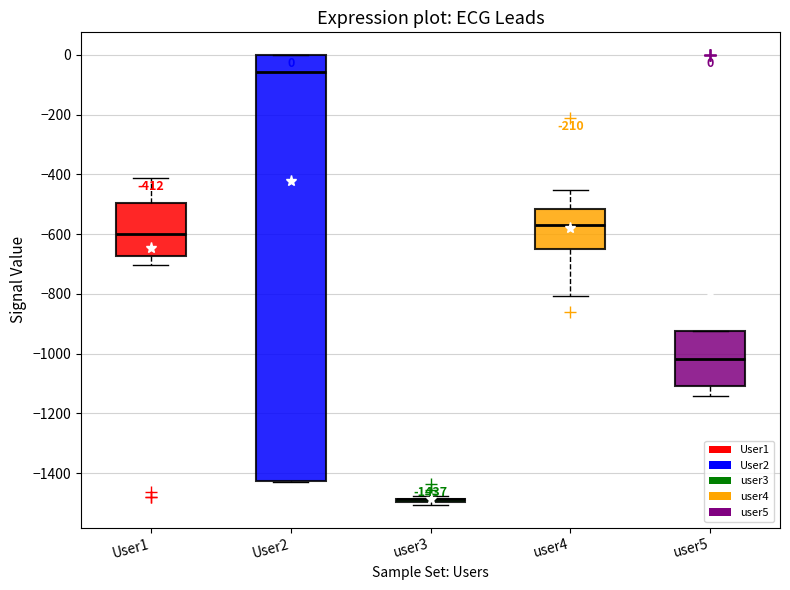

Comparing the boxes themselves (not the whiskers), which one is the tallest?

User2